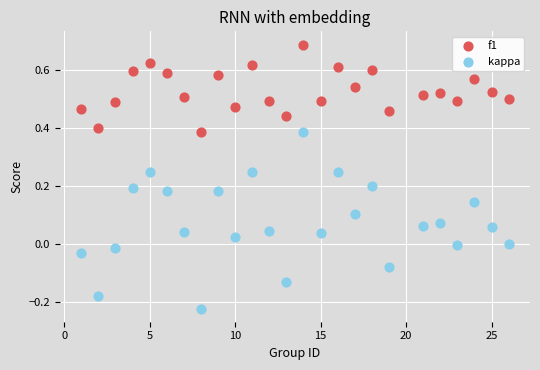

Which series reaches the minimum Y coordinate?

kappa